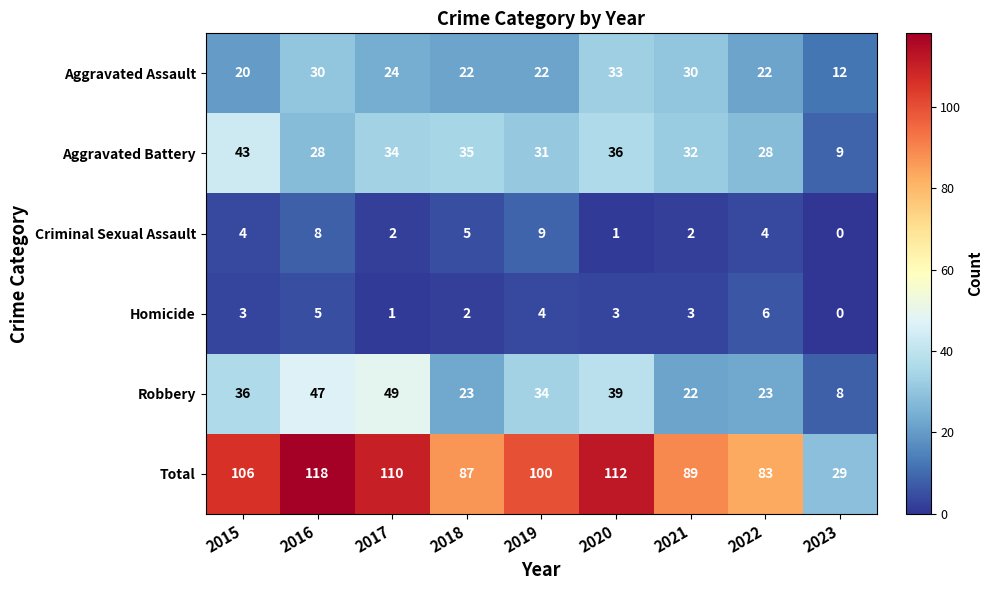

Rank the series by their maximum value, from highest to lowest.

Total, Robbery, Aggravated Battery, Aggravated Assault, Criminal Sexual Assault, Homicide